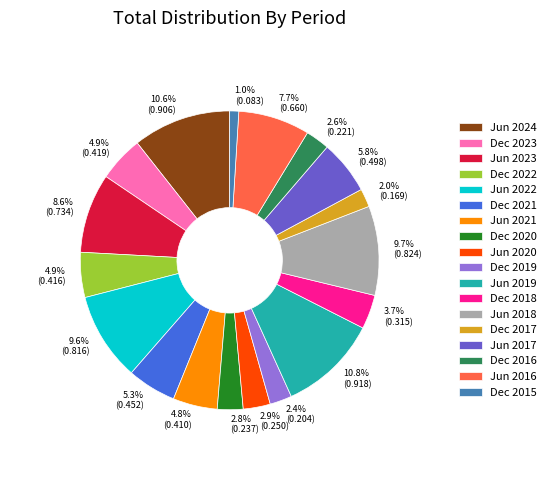

True or false: Jun 2024 accounts for 11% of the total.

True